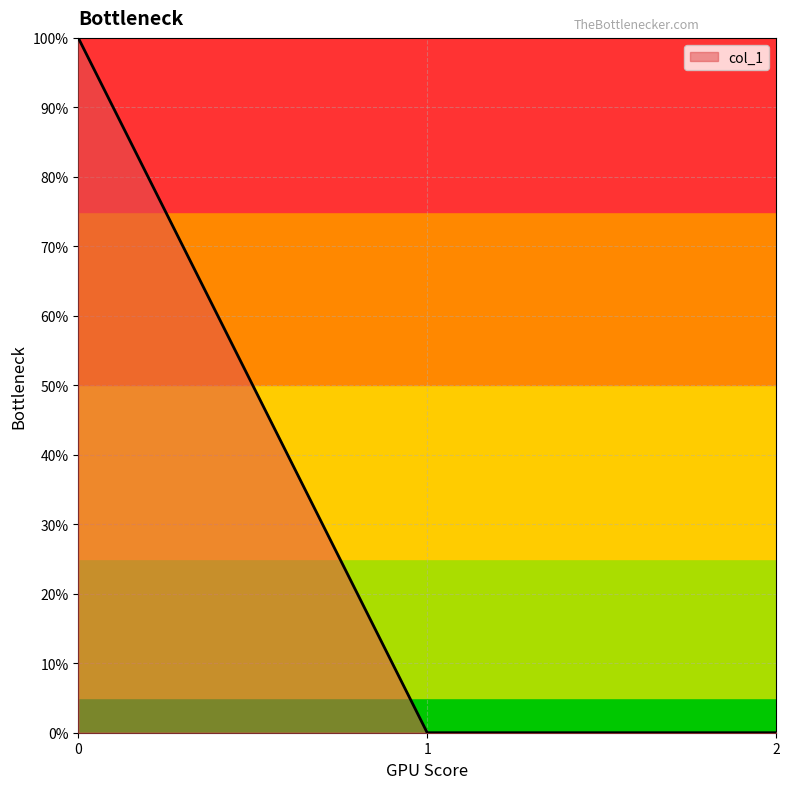

Does the chart display data point markers on the line(s)?

No